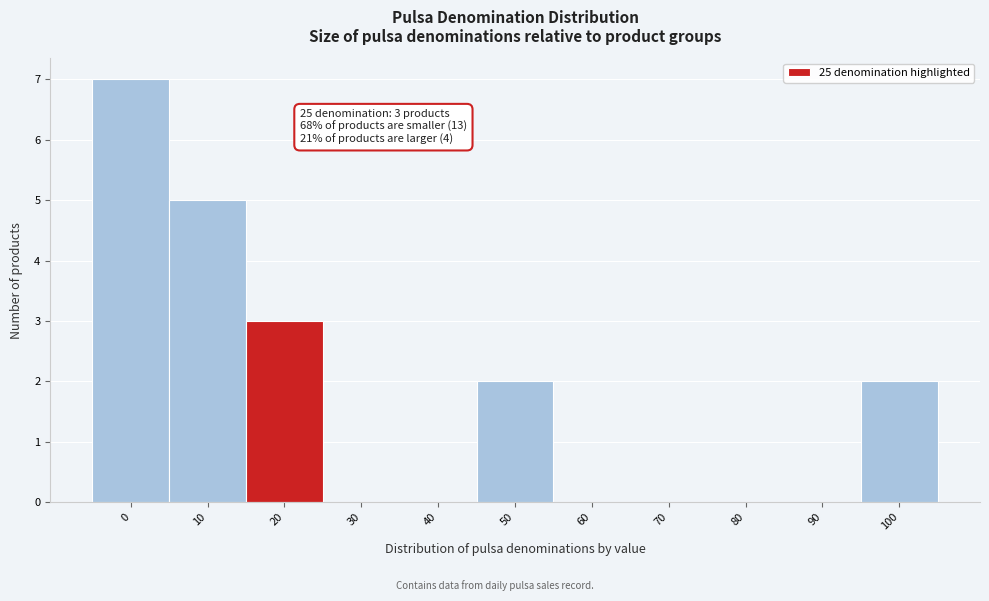

Reading left to right, extract all data points from this chart.

0=7	10=5	20=3	30=0	40=0	50=2	60=0	70=0	80=0	90=0	100=2